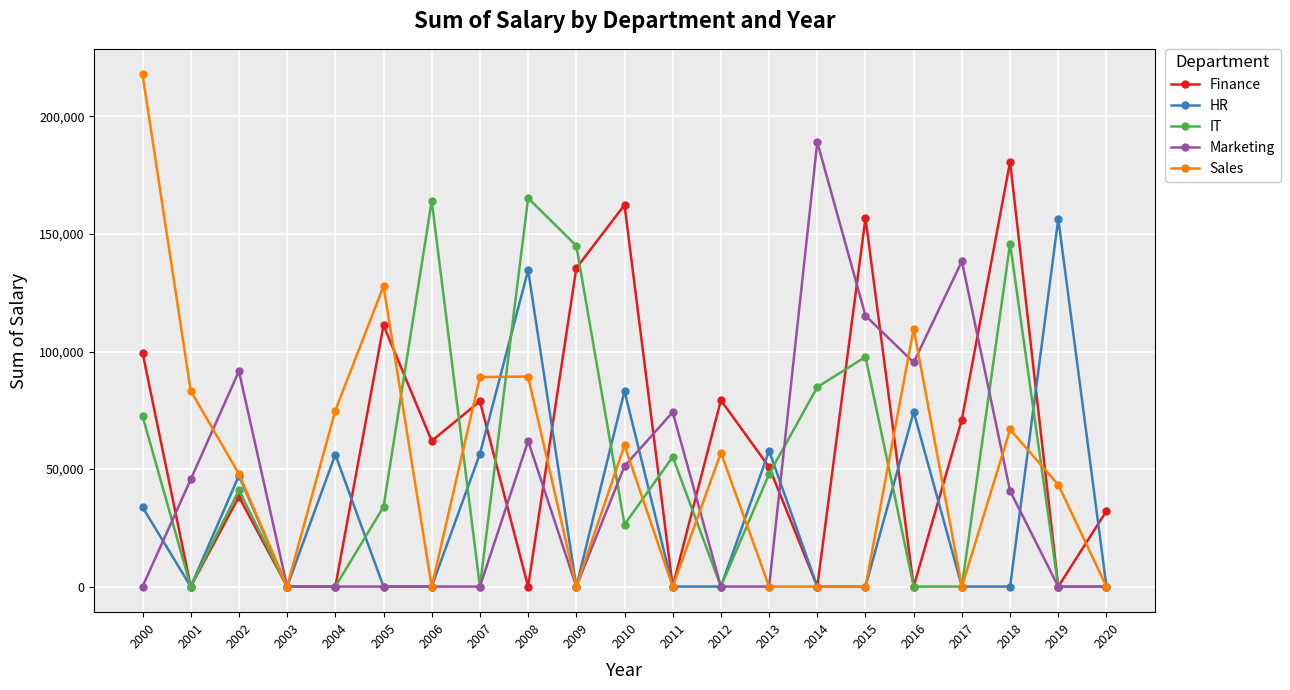

Where is the first local minimum for Sales?

2003